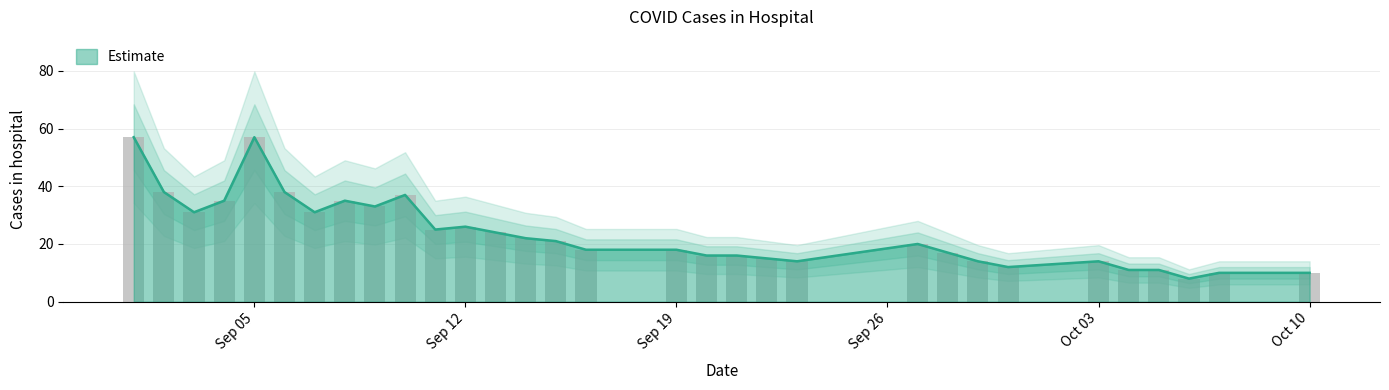

What is the highest value of the Estimate series?

57